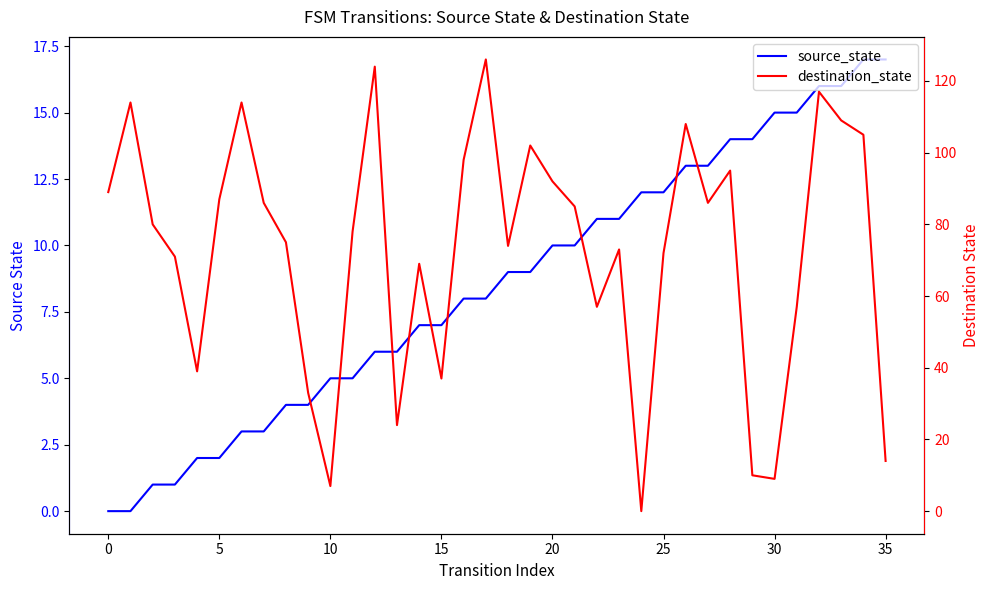

What is the difference between the second highest and second lowest values in the destination_state series?

117